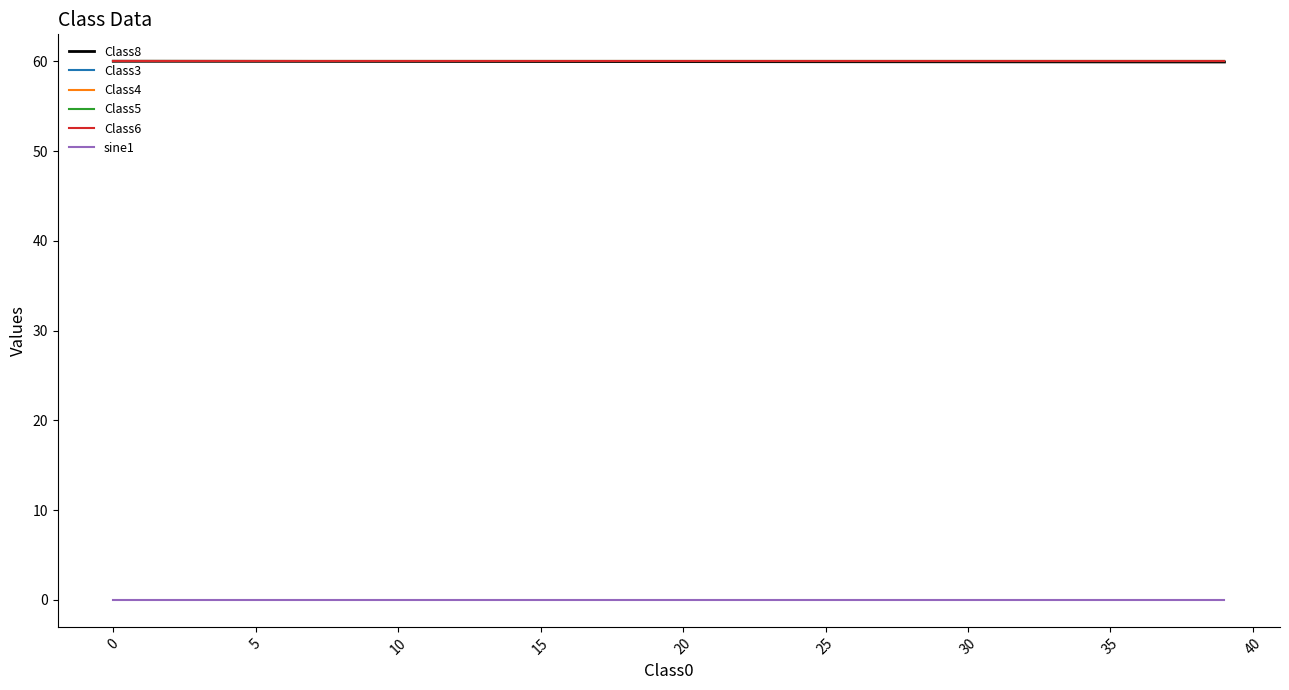

Does the chart have visible grid lines?

No